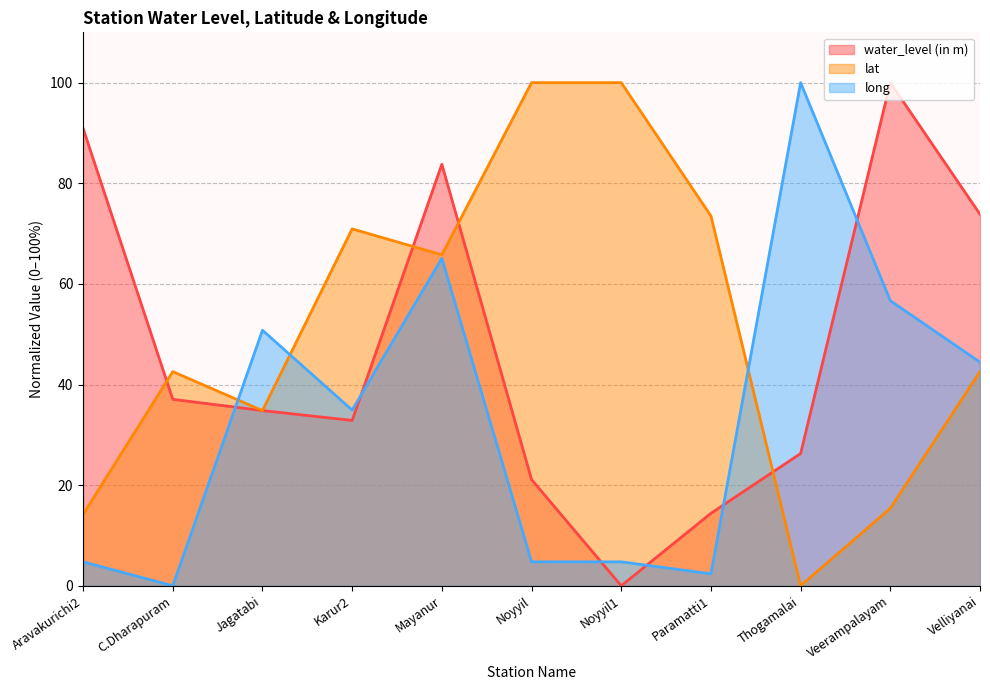

Is it true that water_level (in m) equals 21.1 at Noyyil?

True